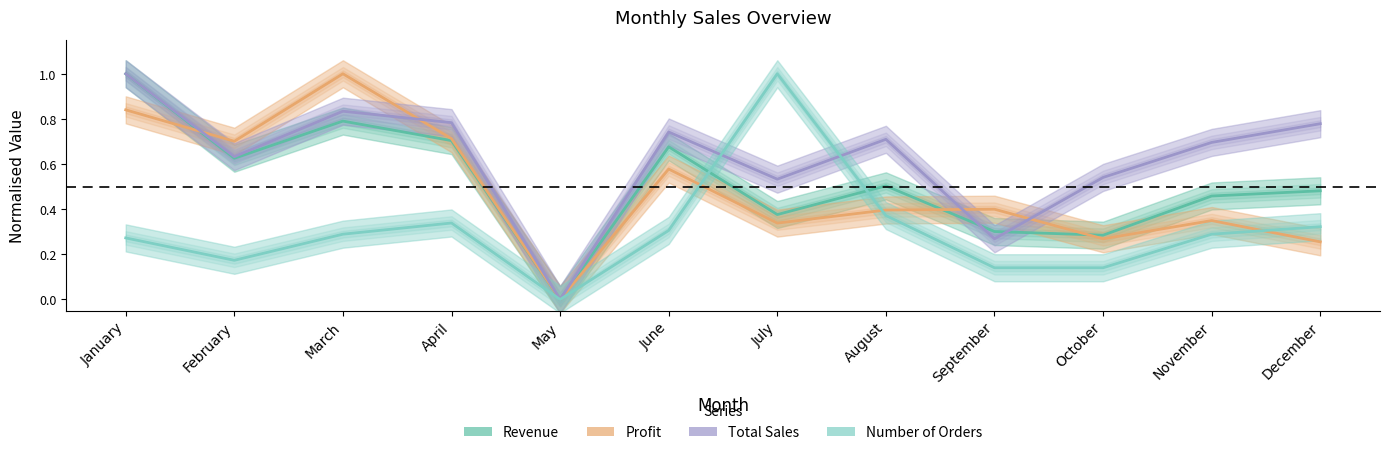

True or false: Number of Orders and Profit intersect in this chart.

True